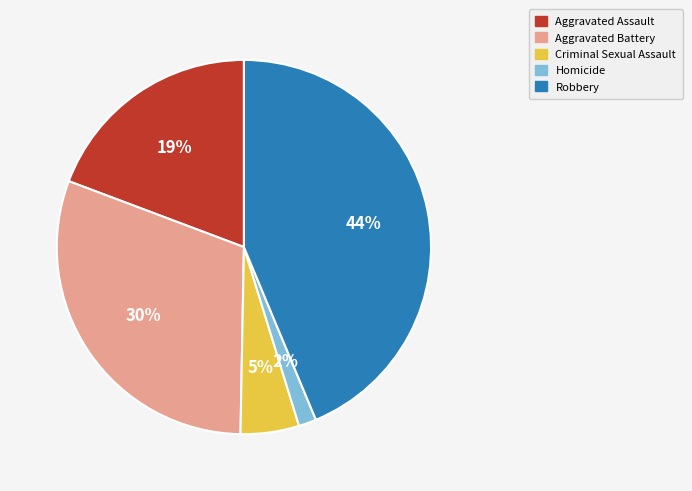

How many slices are in this pie chart?

5